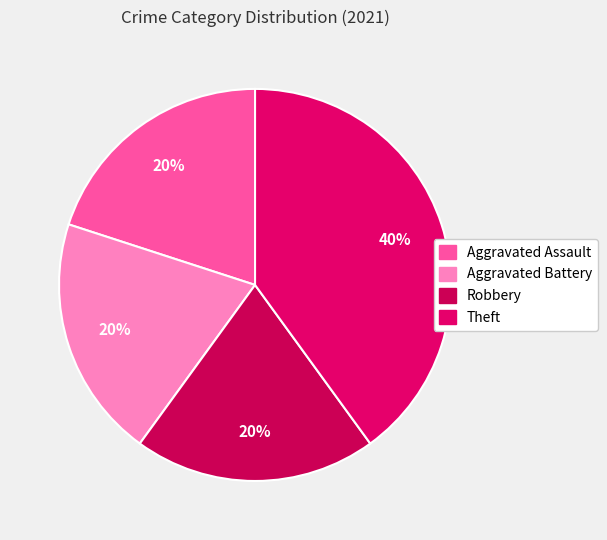

True or false: Theft accounts for 40% of the total.

True